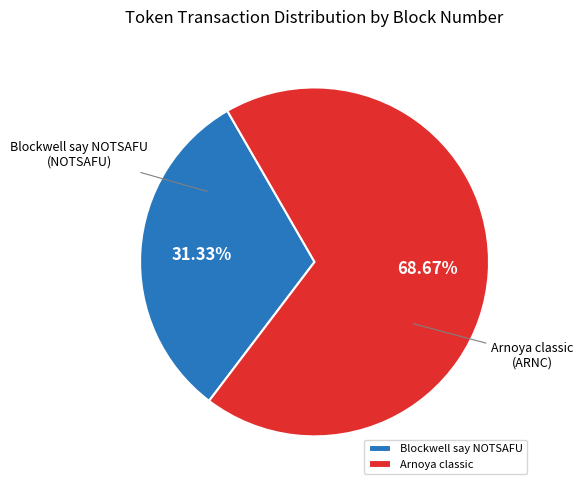

Approximately how many times larger is the value at Arnoya classic compared to Blockwell say NOTSAFU?

2.2